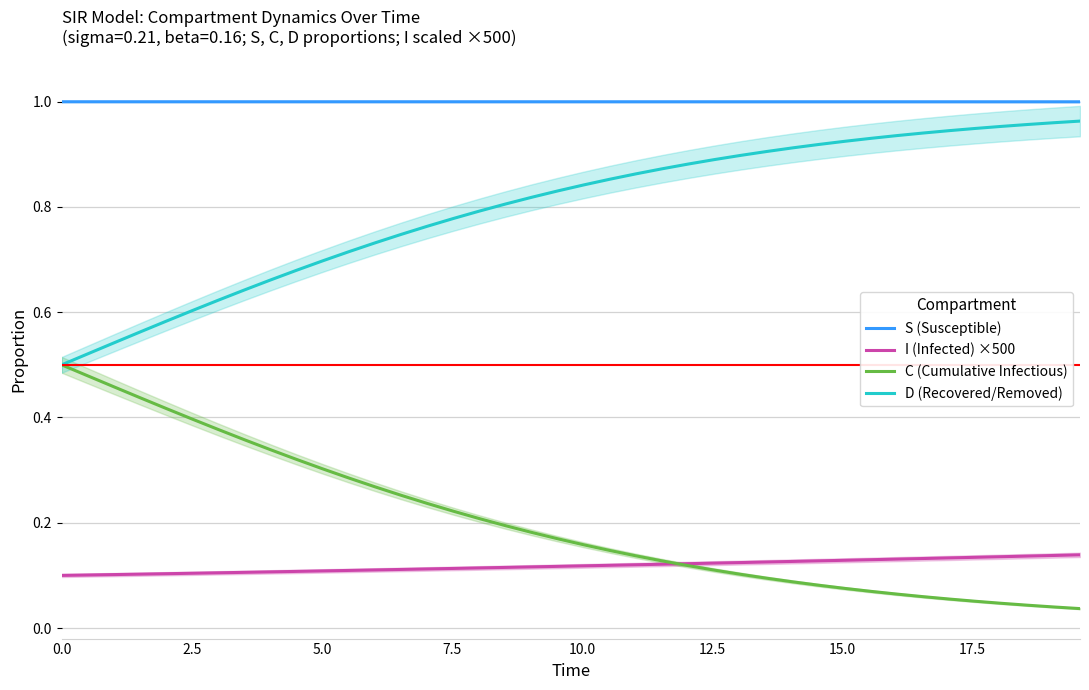

True or false: S (Susceptible) and I (Infected) ×500 intersect in this chart.

False